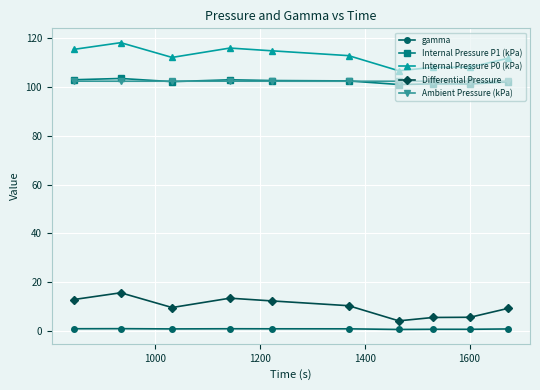

At how many categories does at least one series exceed 55?

10